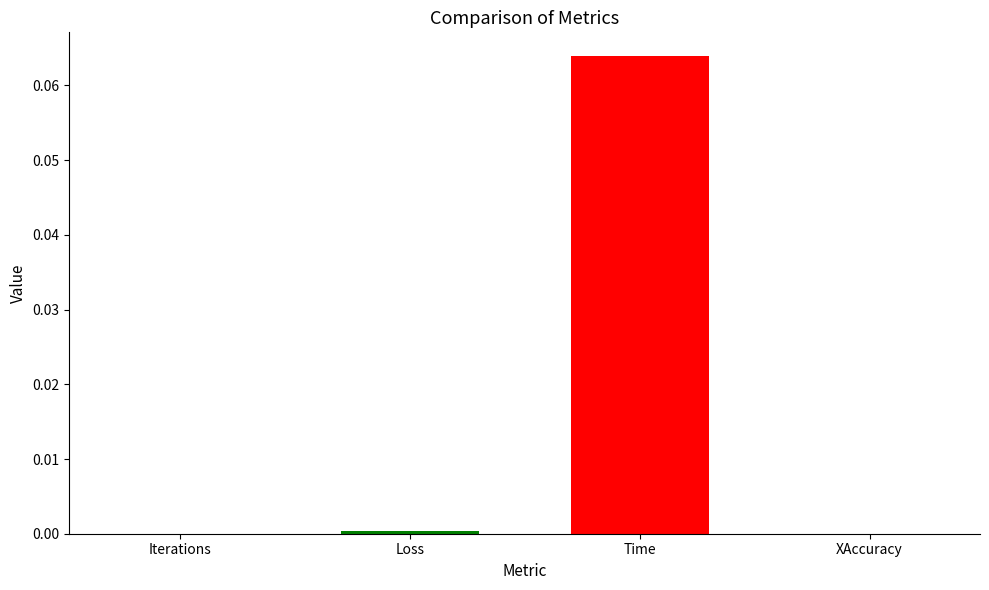

Does the chart contain stacked bars?

No